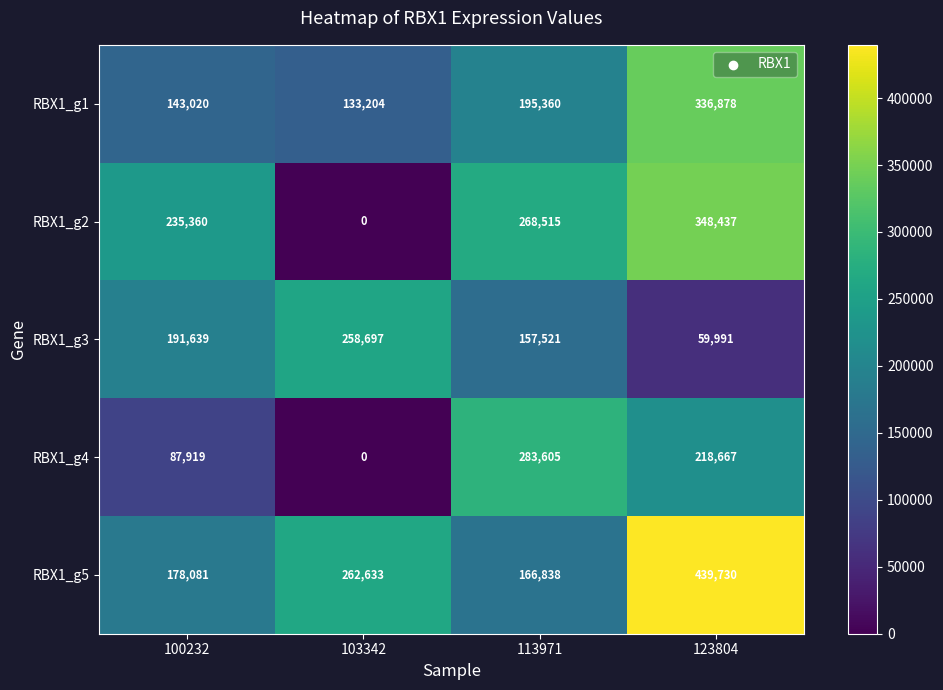

What is the total value across all series at 100232?

836019